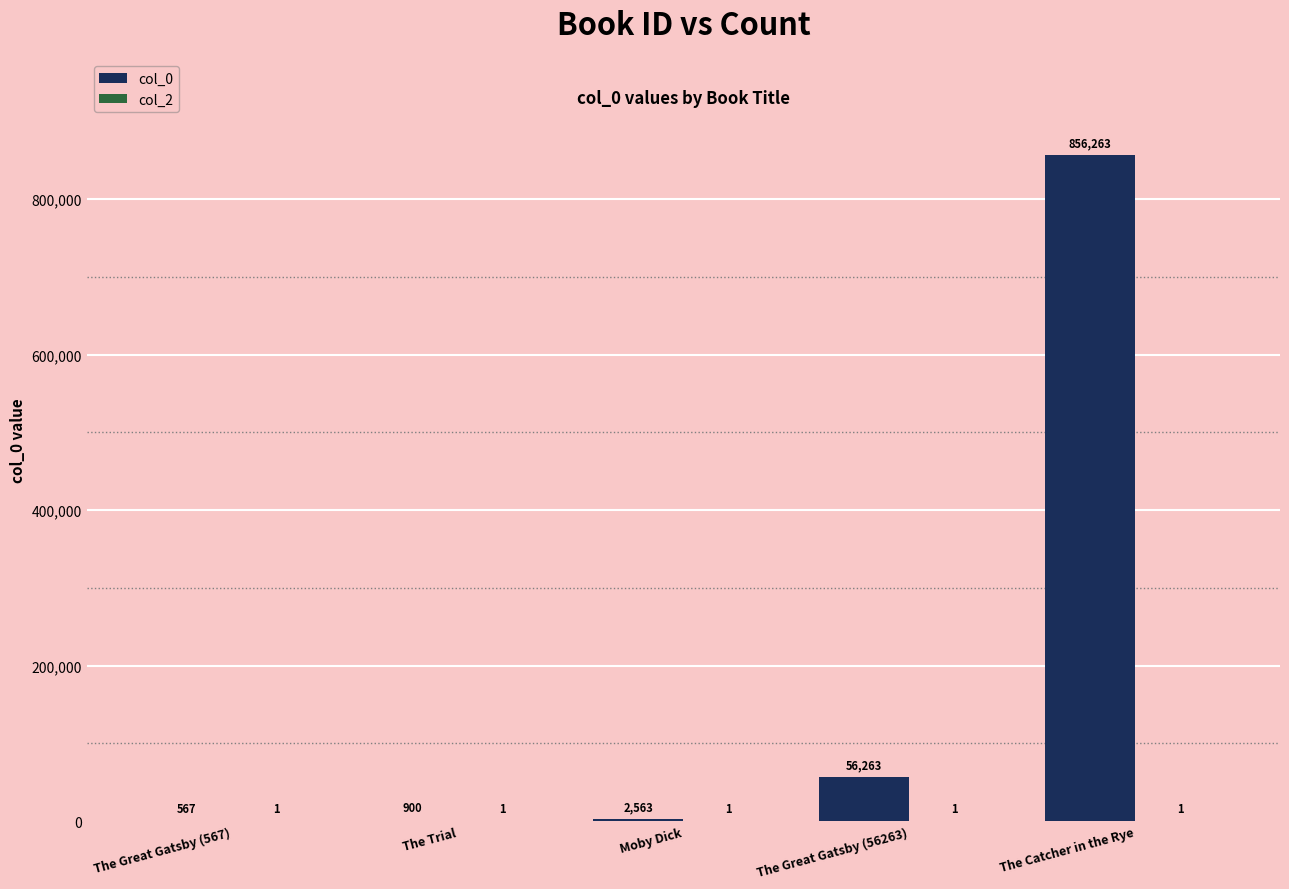

Is it true that col_0 equals 56263 at The Great Gatsby (56263)?

True